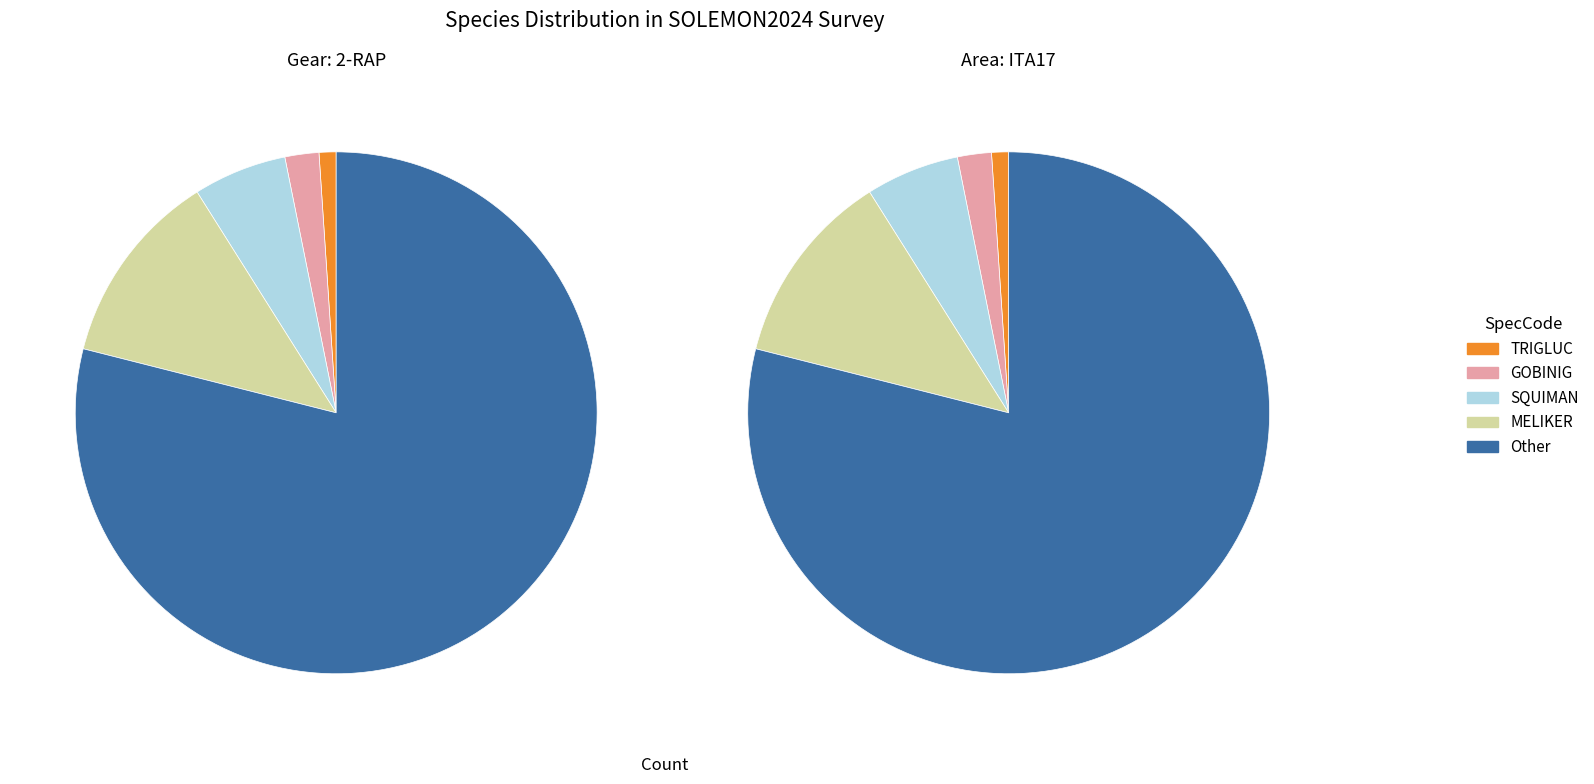

Does any single category account for the majority?

Yes